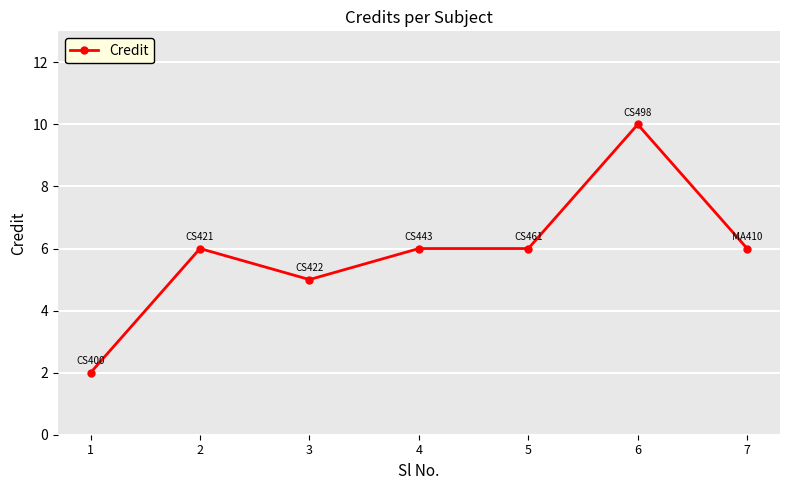

True or false: the data shows 3 at 2.

False